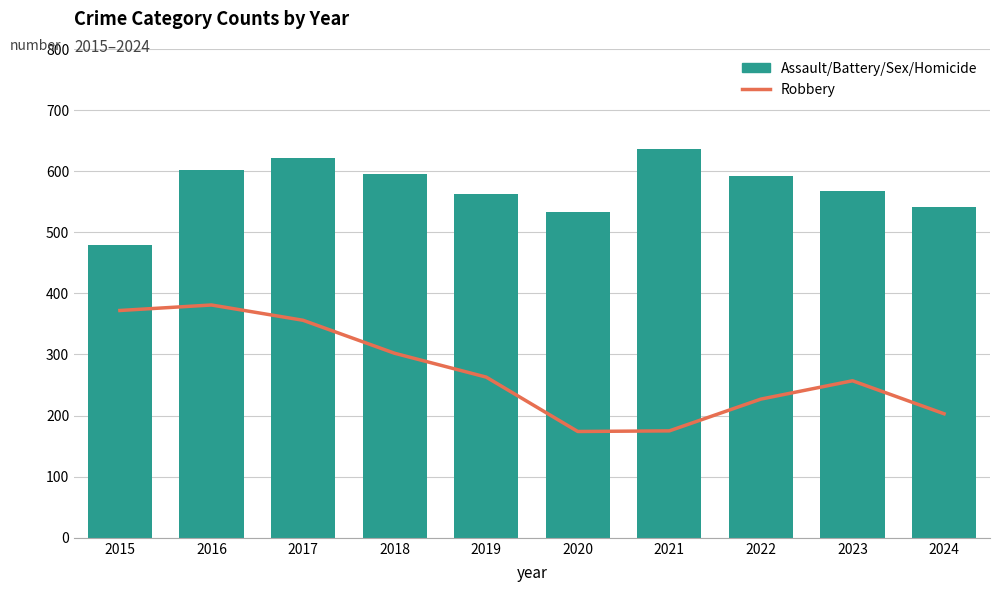

Count the number of categories in the chart.

10